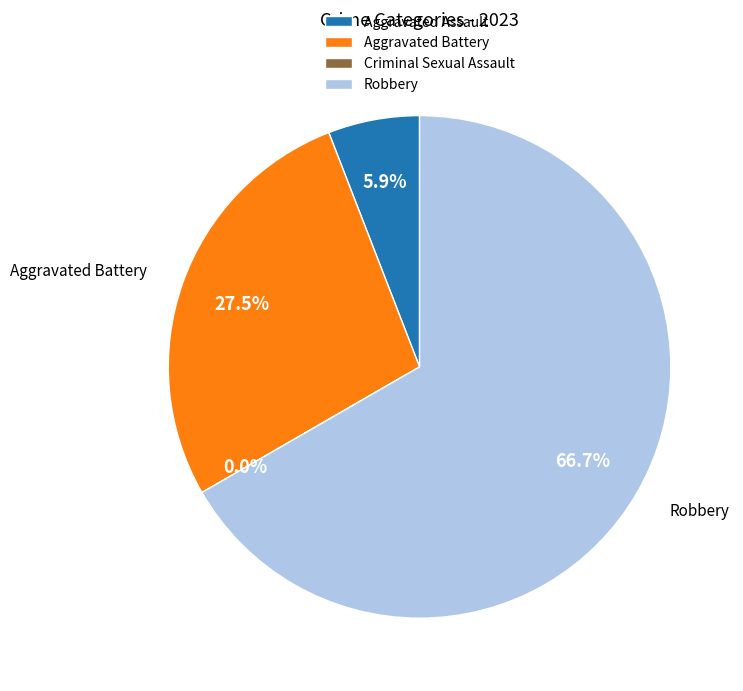

Is it true that Aggravated Assault is 6% of the pie?

True